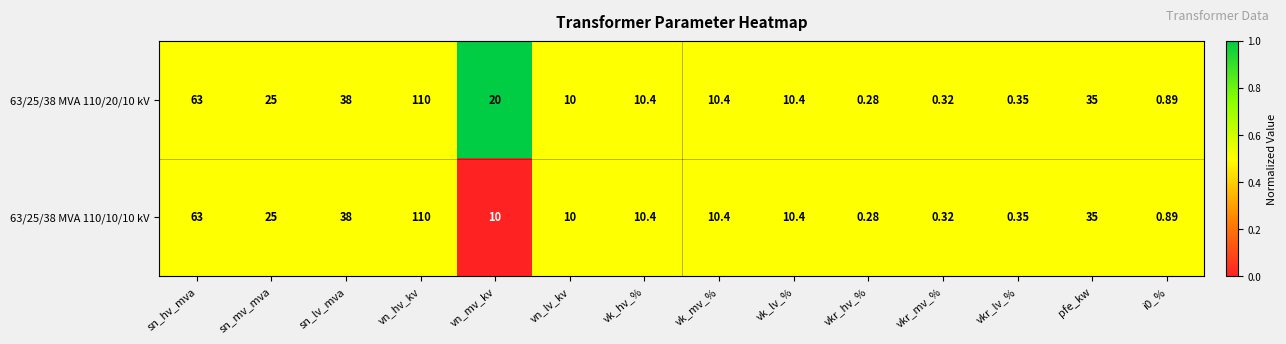

List the series in order of their overall mean, highest first.

63/25/38 MVA 110/20/10 kV, 63/25/38 MVA 110/10/10 kV